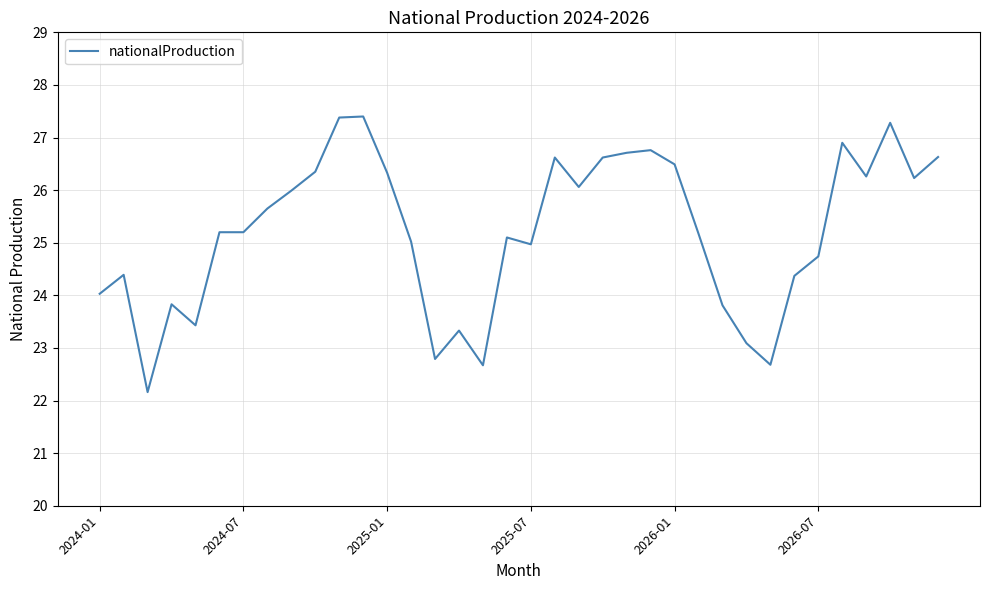

What is the smallest value displayed?

22.2